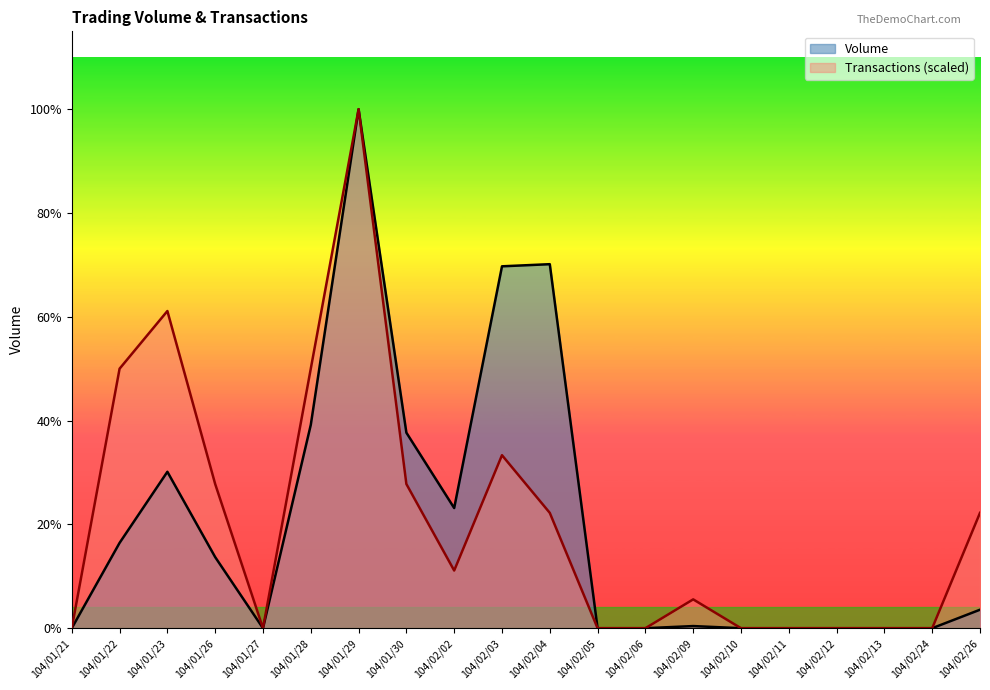

How many lines are shown in the chart?

2